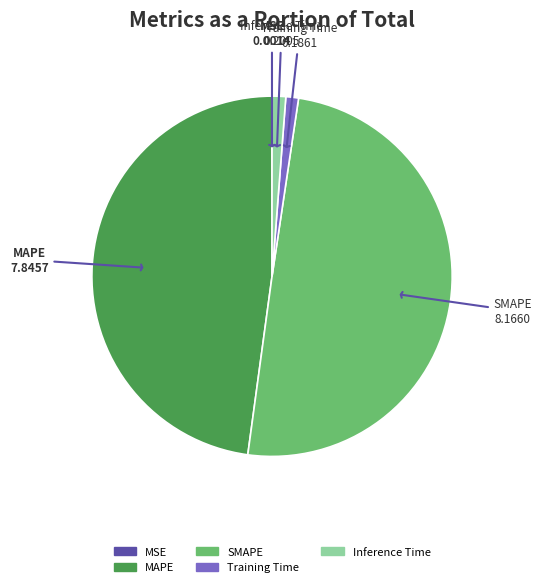

The Inference Time slice represents 11% of the pie. True or false?

False